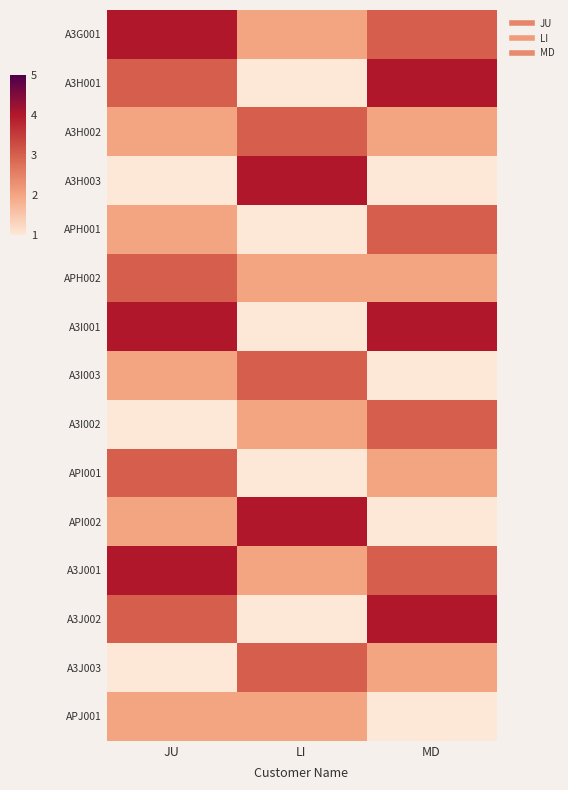

What is the smallest value displayed?

1